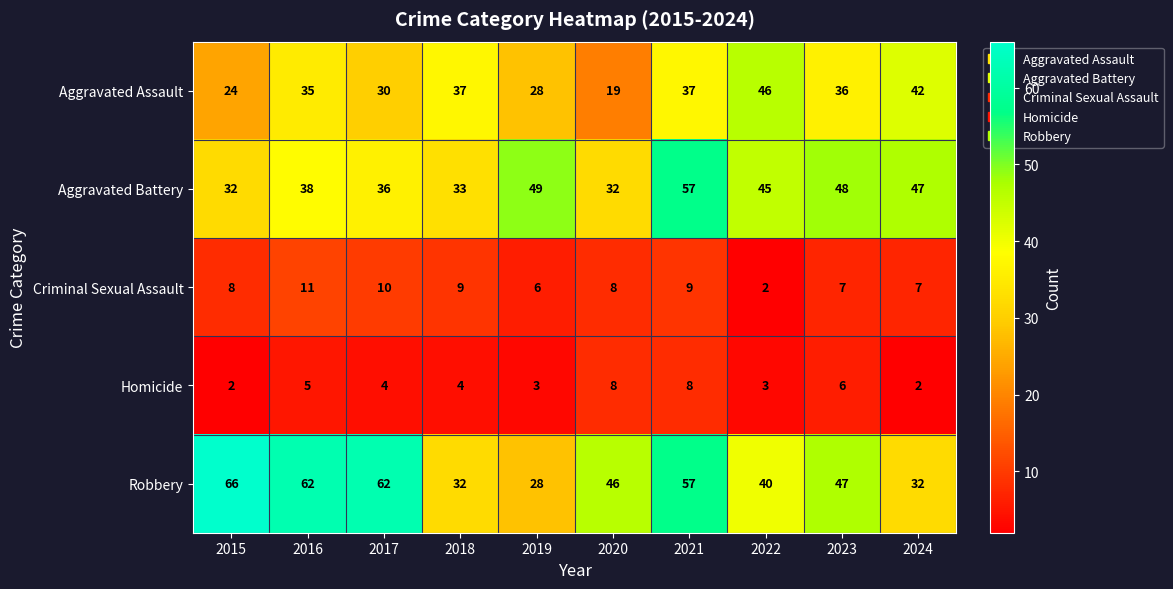

Is it true that Homicide equals 2 at 2015?

True